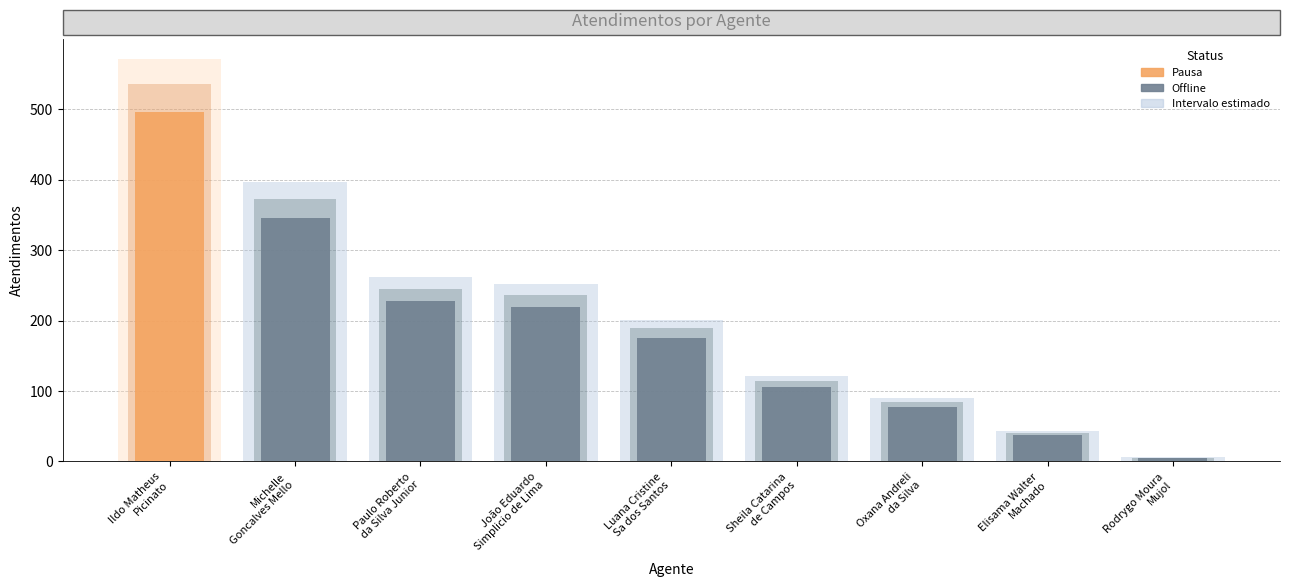

What is the change in value from Ildo Matheus
Picinato to Sheila Catarina
de Campos?

-390